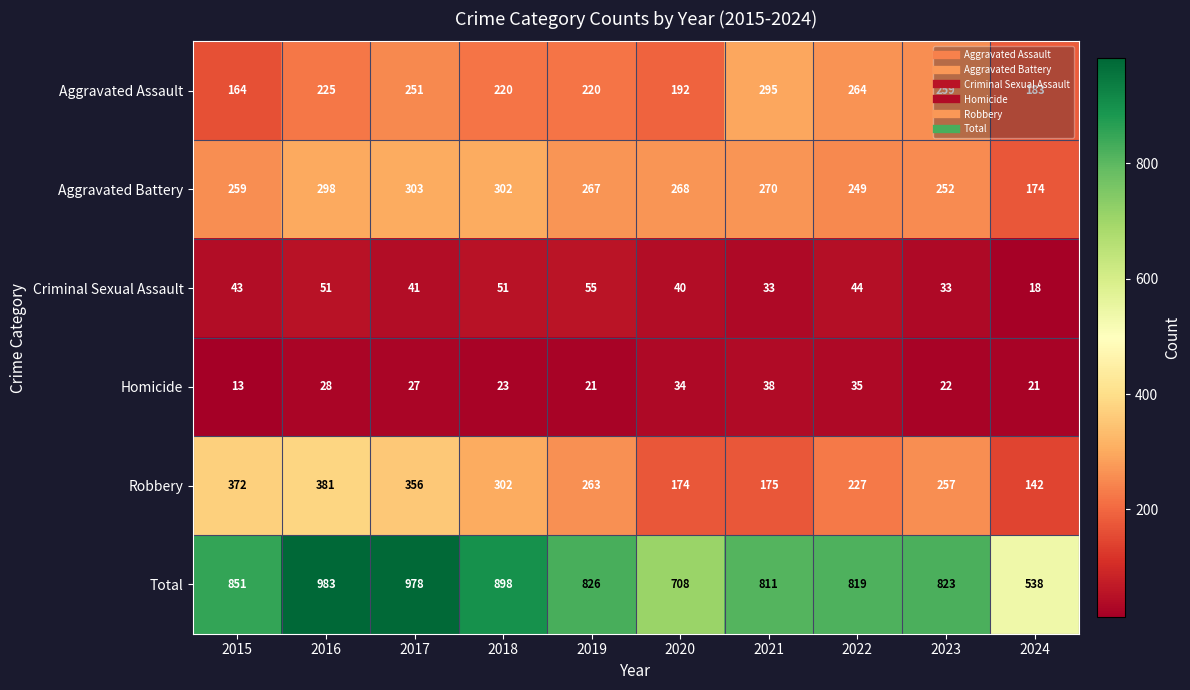

How many data points in Homicide are less than 27?

5